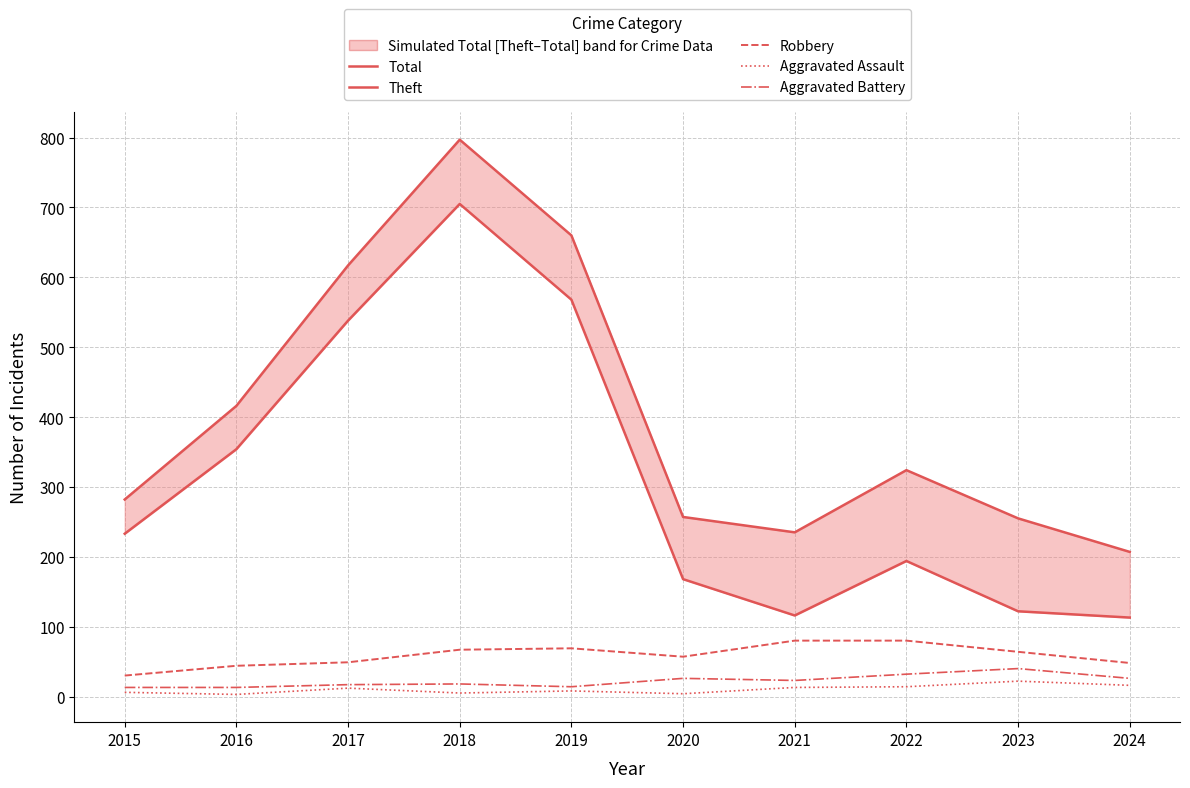

True or false: Total and Aggravated Assault cross at least once.

False